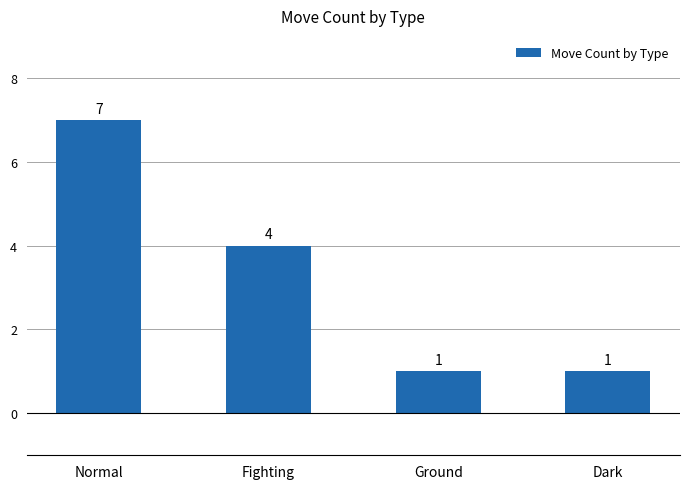

What is the change in value from Normal to Dark?

-6